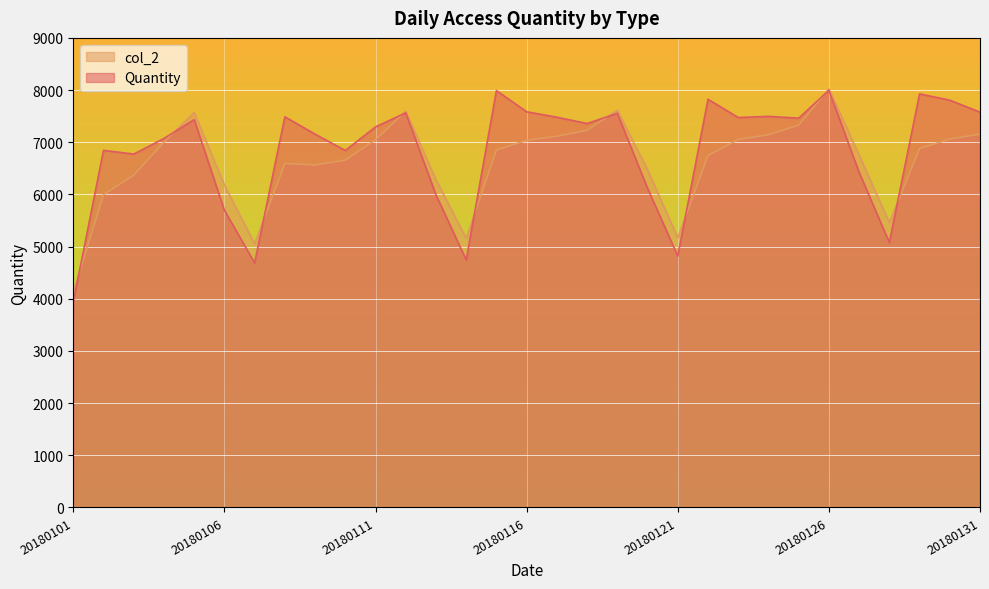

What is the greatest value displayed?

8022